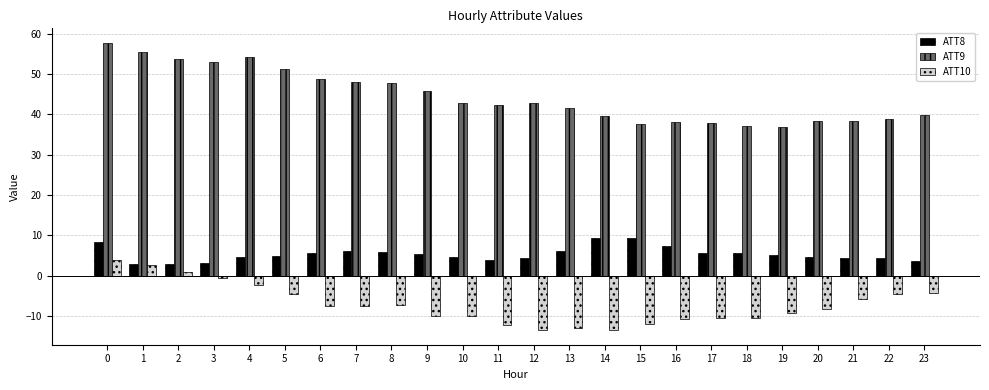

What are all the series names shown in the legend?

ATT8, ATT9, ATT10